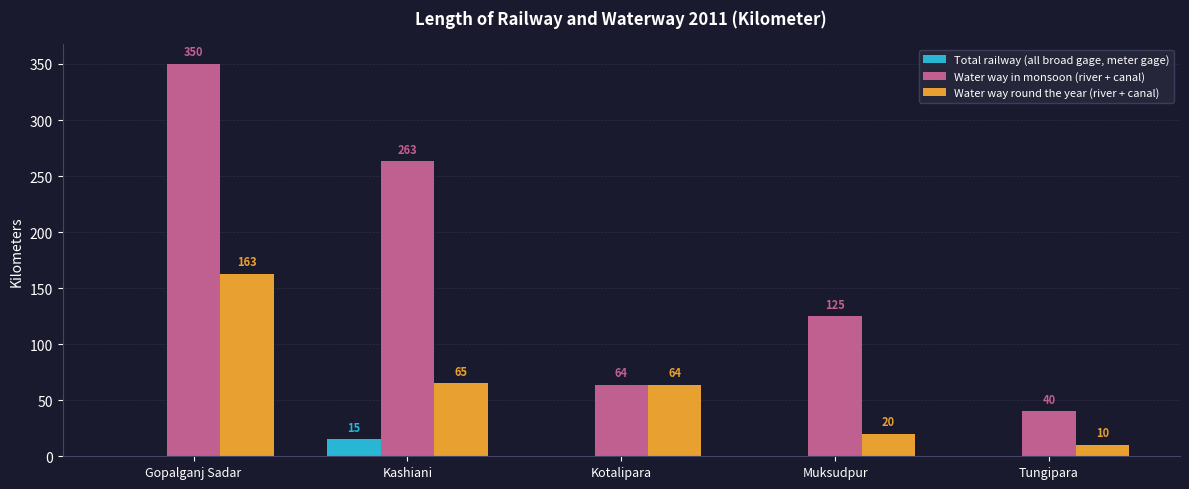

What are all the series names shown in the legend?

Total railway (all broad gage, meter gage), Water way in monsoon (river + canal), Water way round the year (river + canal)